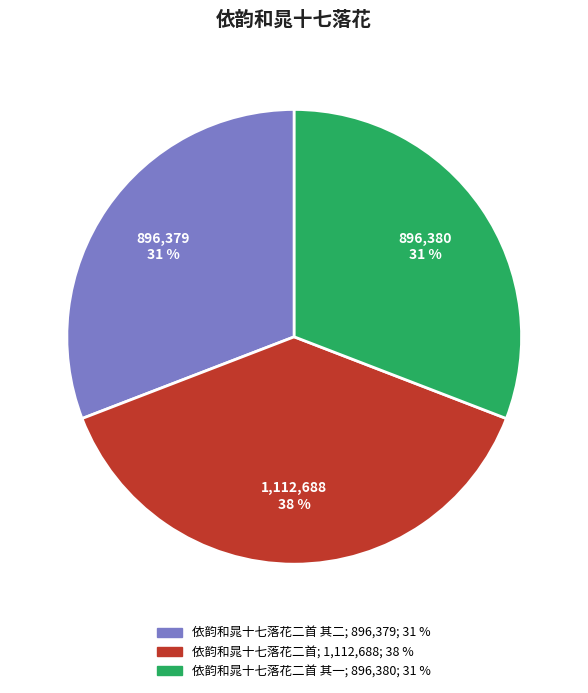

To the nearest percent, what is the average slice percentage?

33%